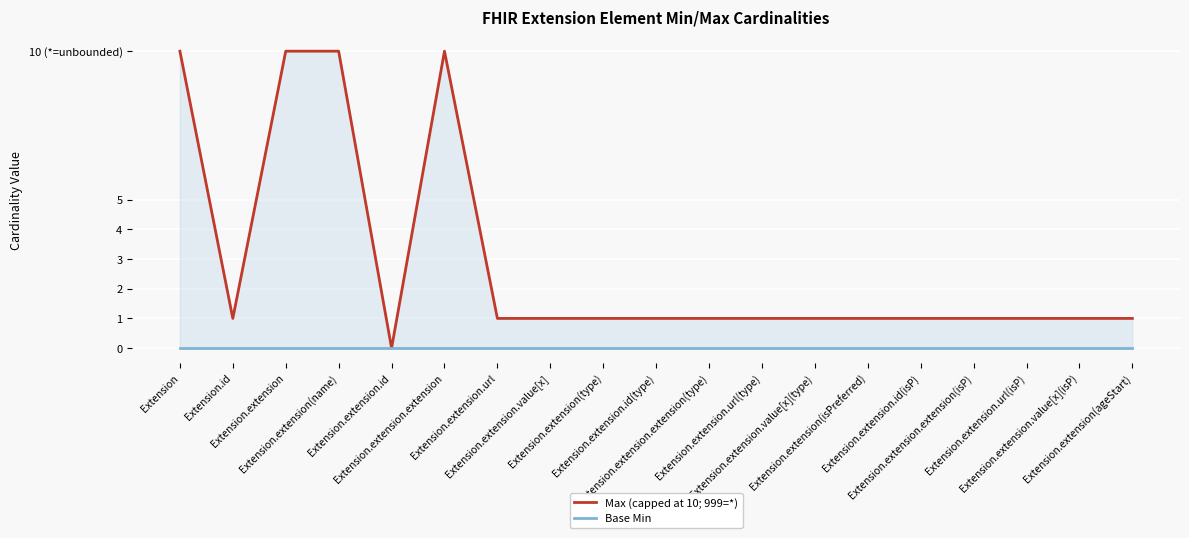

True or false: Base Min has more than 0 interior local peaks.

False